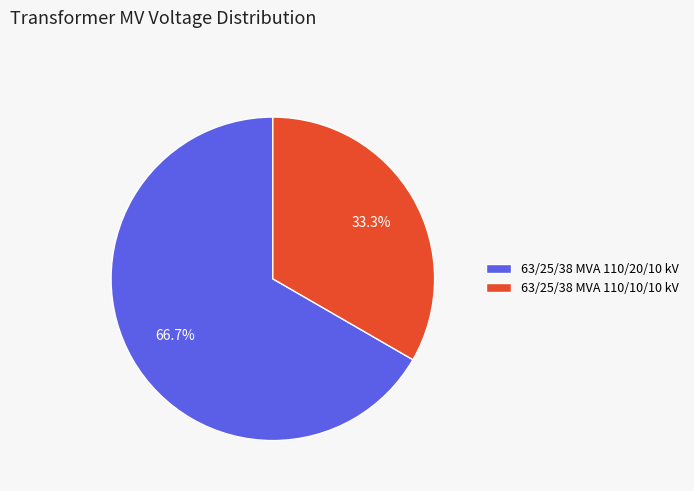

Does 63/25/38 MVA 110/10/10 kV represent more than half of the total?

No